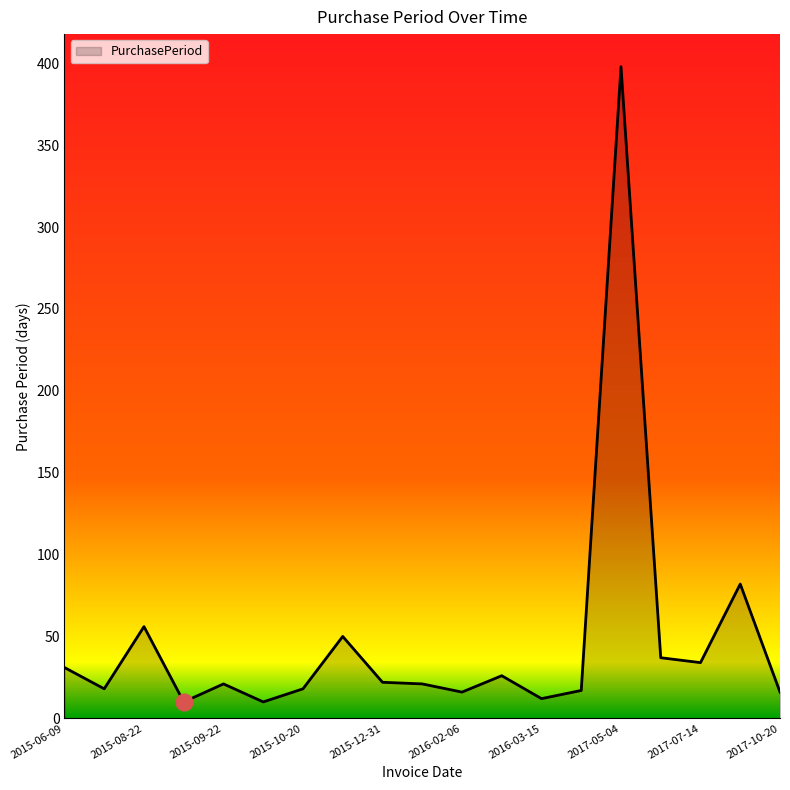

What is the minimum value shown in the chart?

10